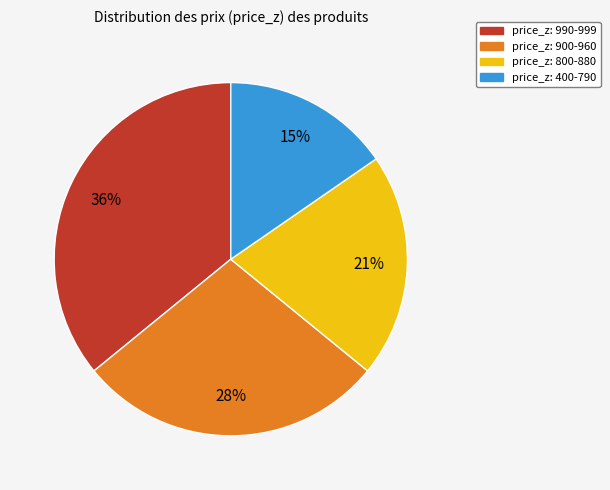

To the nearest percent, what is the average slice percentage?

25%